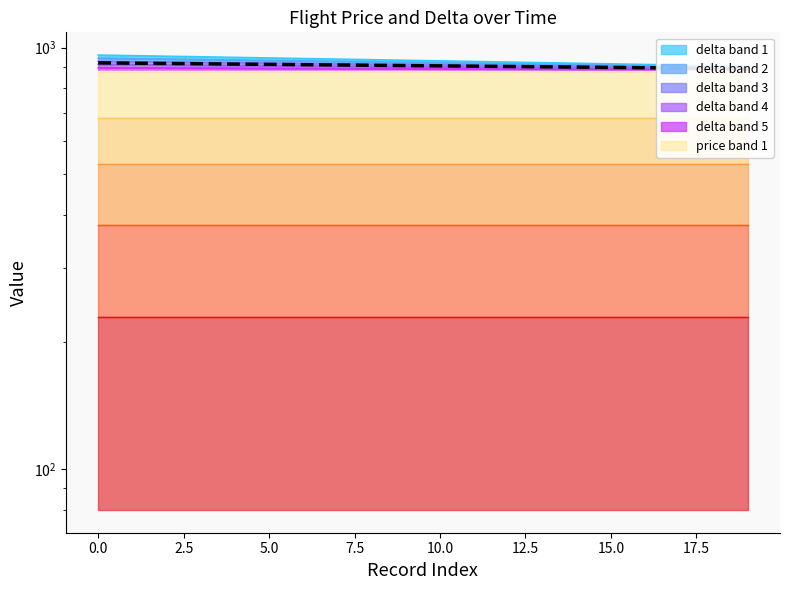

What is the ratio of the value at 10.0 to the value at 19?

1.0